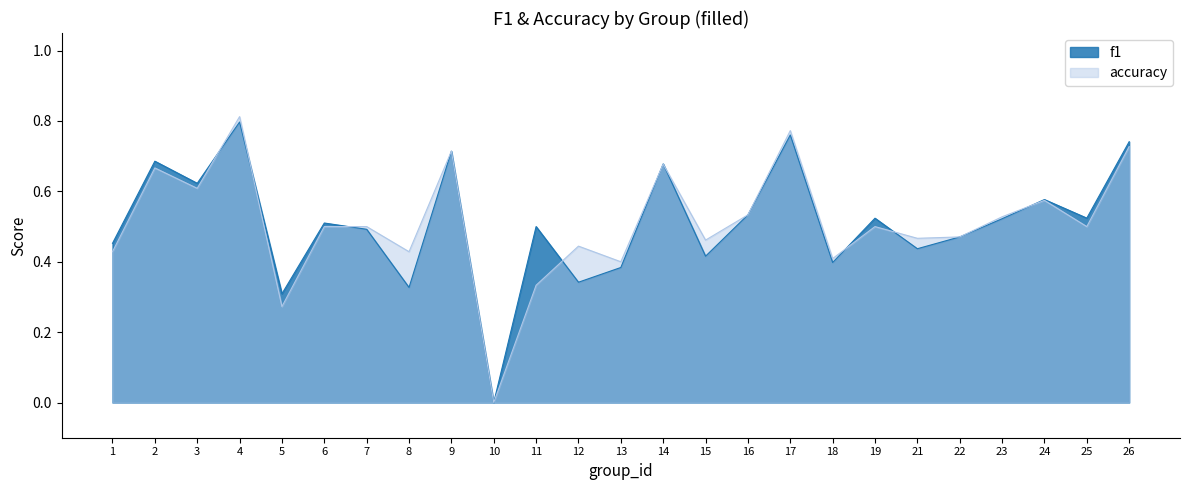

Is the value of accuracy at 15 greater than the value of f1 at 5?

Yes